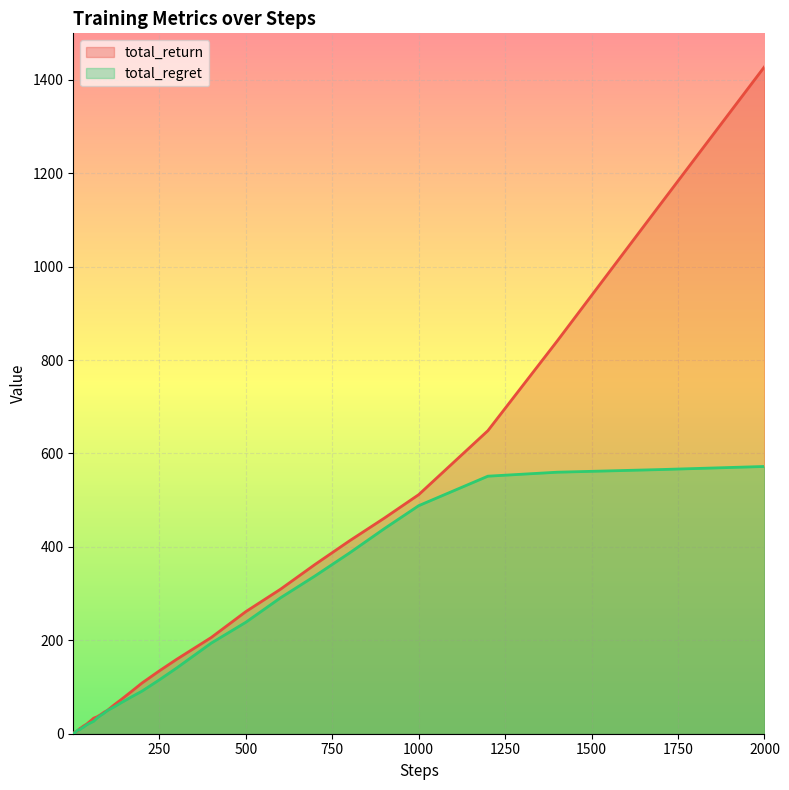

Count the number of categories in the chart.

40